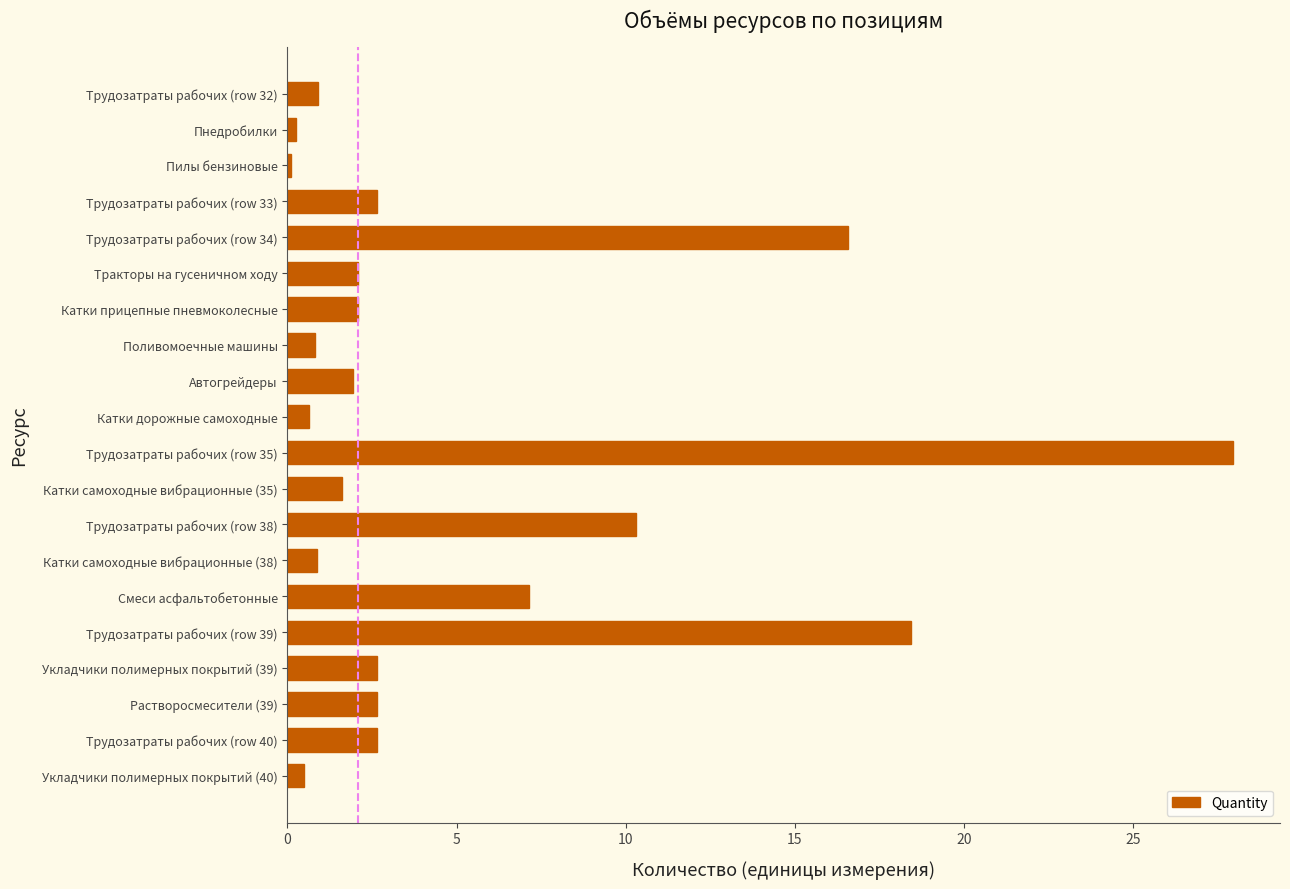

The chart shows a value of 0.5 at Укладчики полимерных покрытий (40). True or false?

True